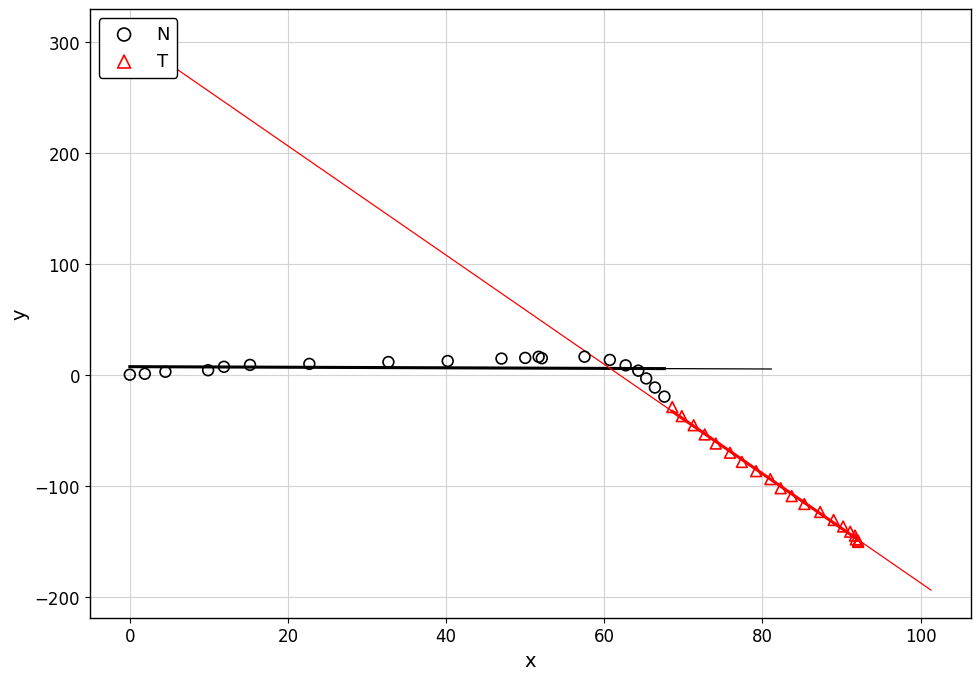

Which series has the widest spread of Y values?

T